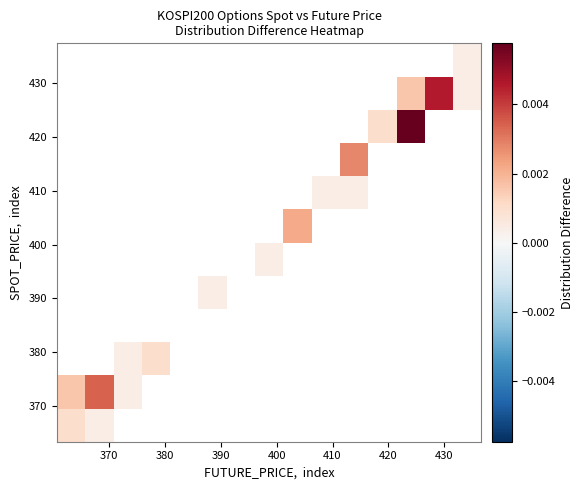

Count the number of categories in the chart.

15